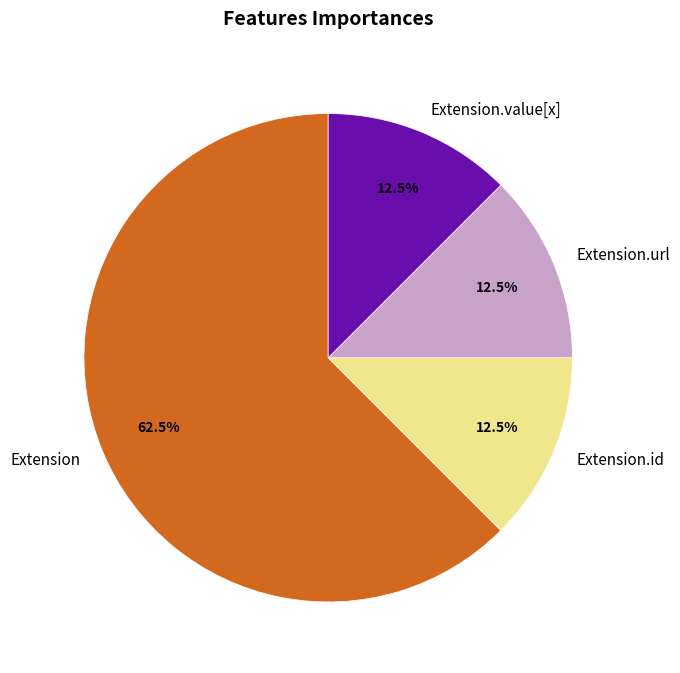

To the nearest percent, what is the average slice percentage?

25%